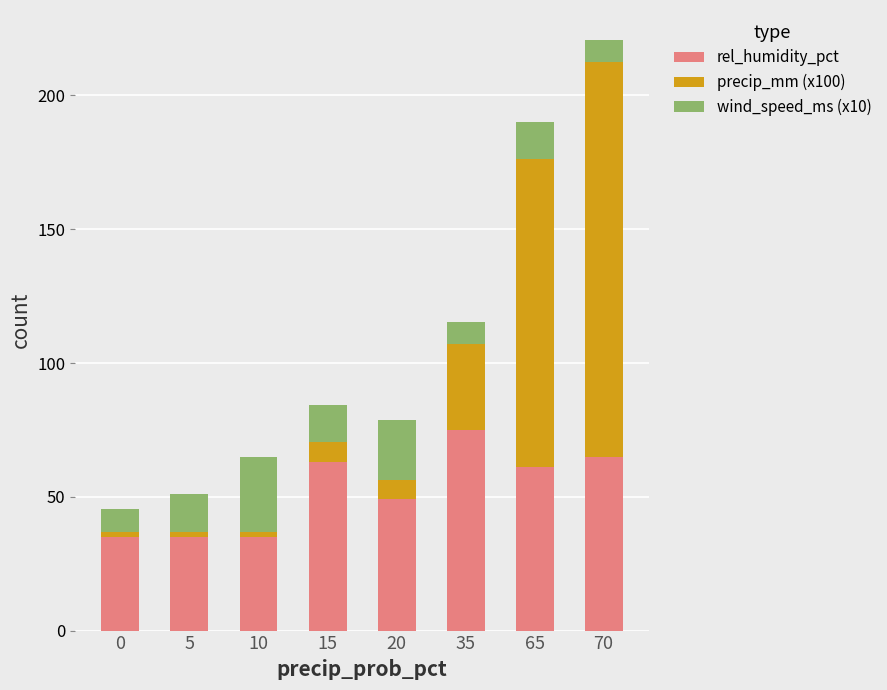

Are the bars grouped side by side (vs. stacked)?

No